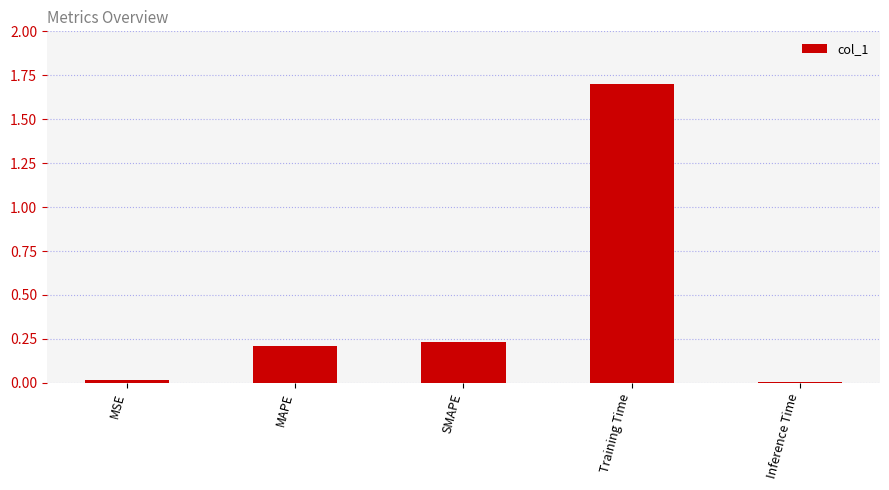

Which category has the highest value across all series?

Training Time